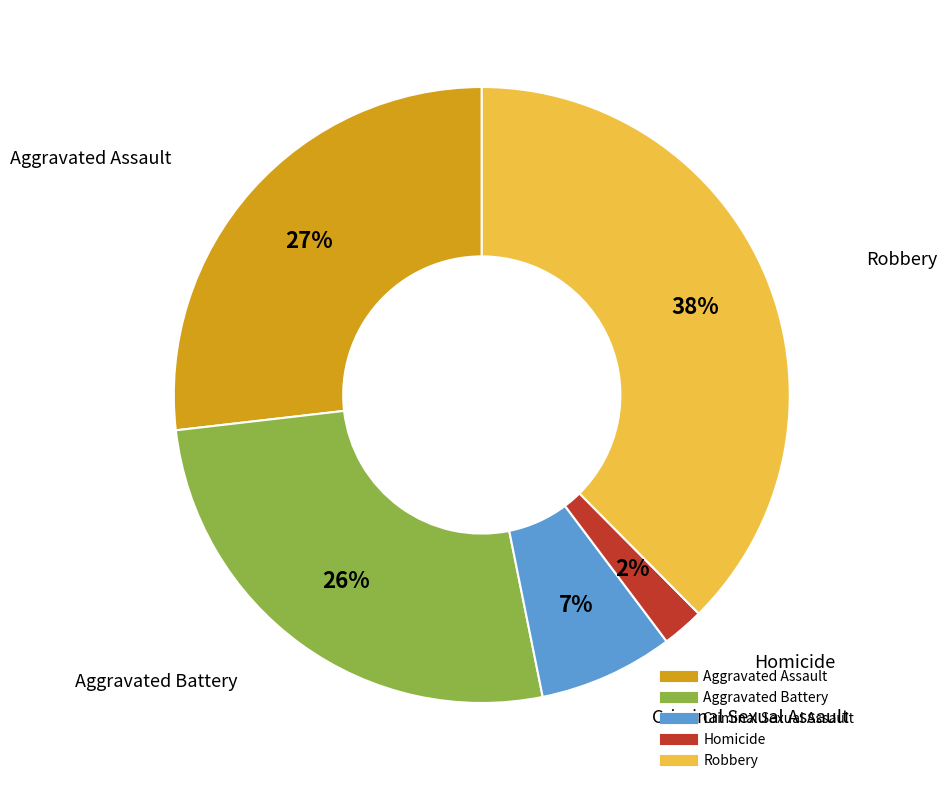

Which has a higher value, Criminal Sexual Assault or Homicide?

Criminal Sexual Assault